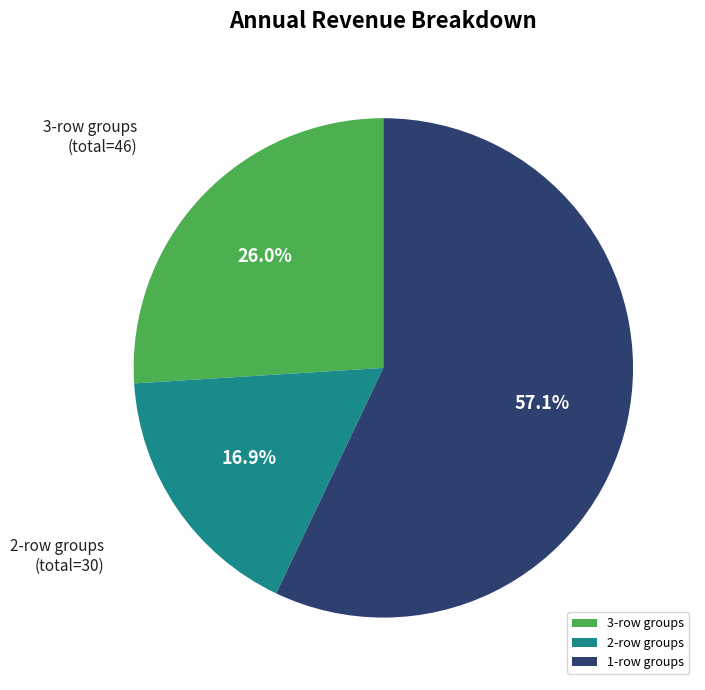

How much of the chart is everything except 1-row groups?

42.9%